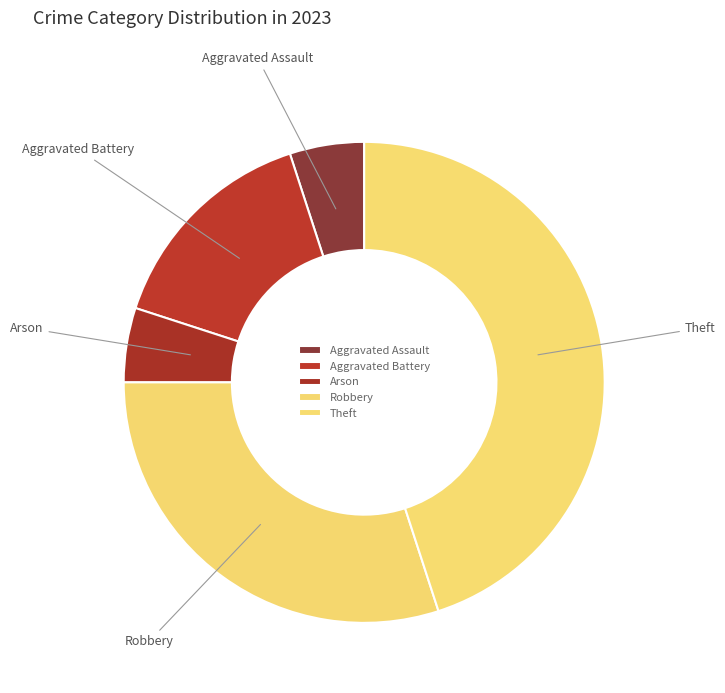

Is Aggravated Assault the majority of the pie?

No